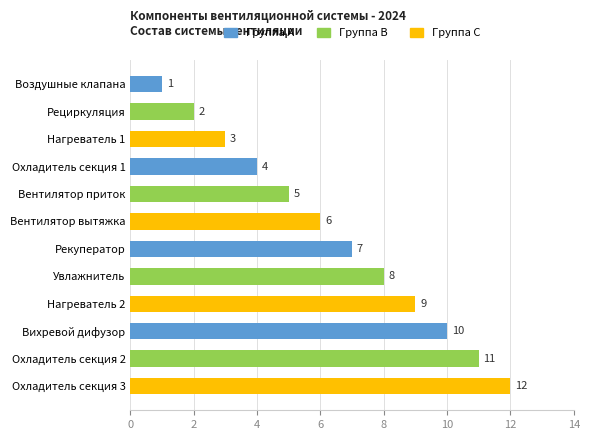

Are the bars horizontal?

Yes